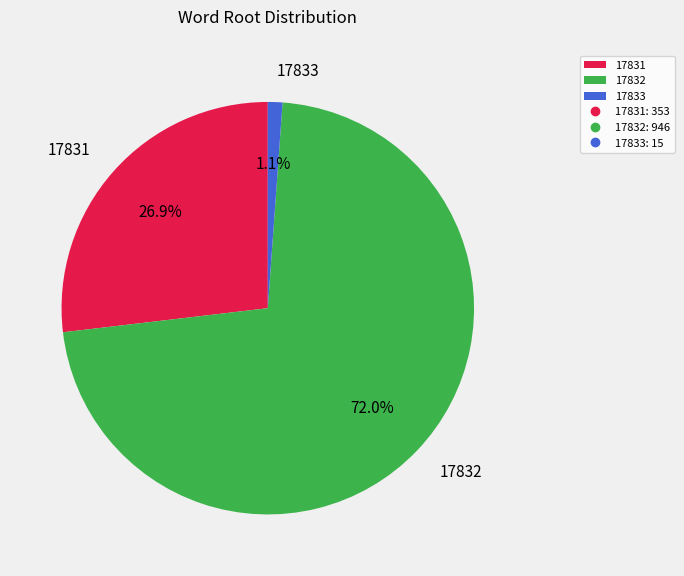

True or false: 17832 accounts for 72% of the total.

True